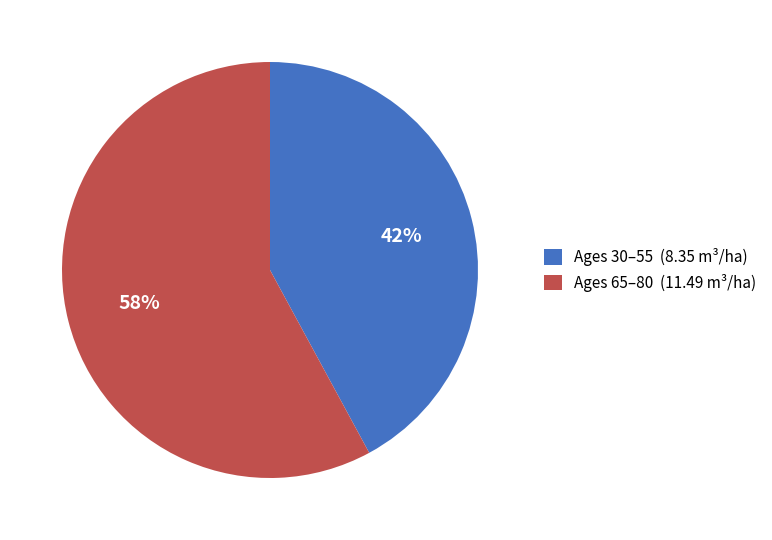

Which slice is the smallest?

Ages 30–55 (8.35 m³/ha)